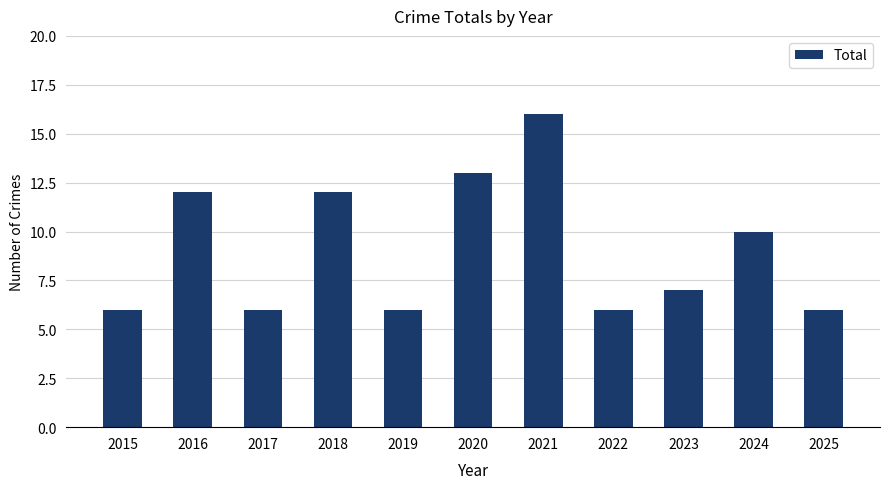

What is the value of the 9th bar from the left?

7